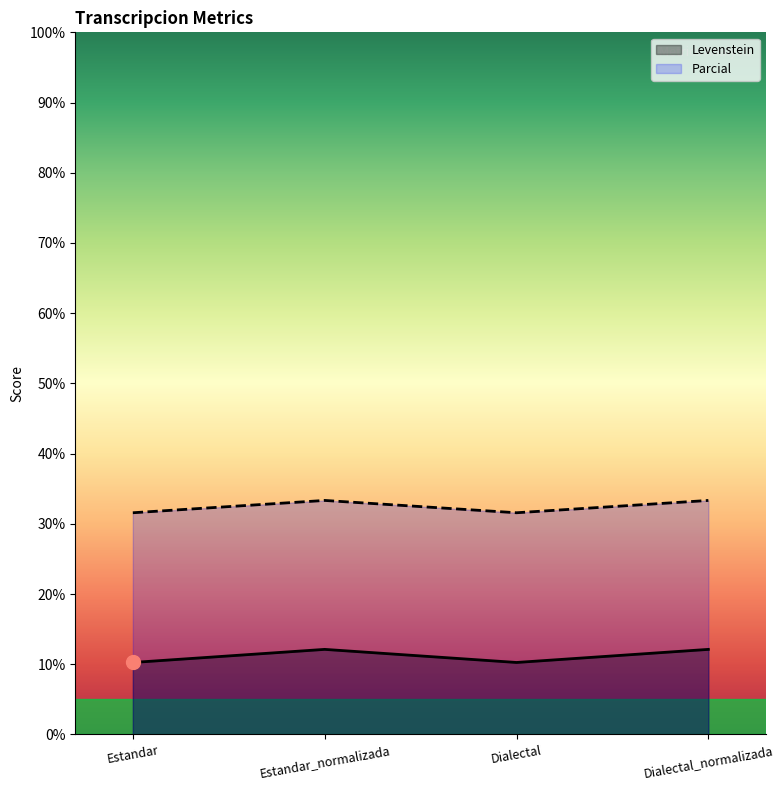

At which label does Levenstein first exceed 12?

Estandar_normalizada